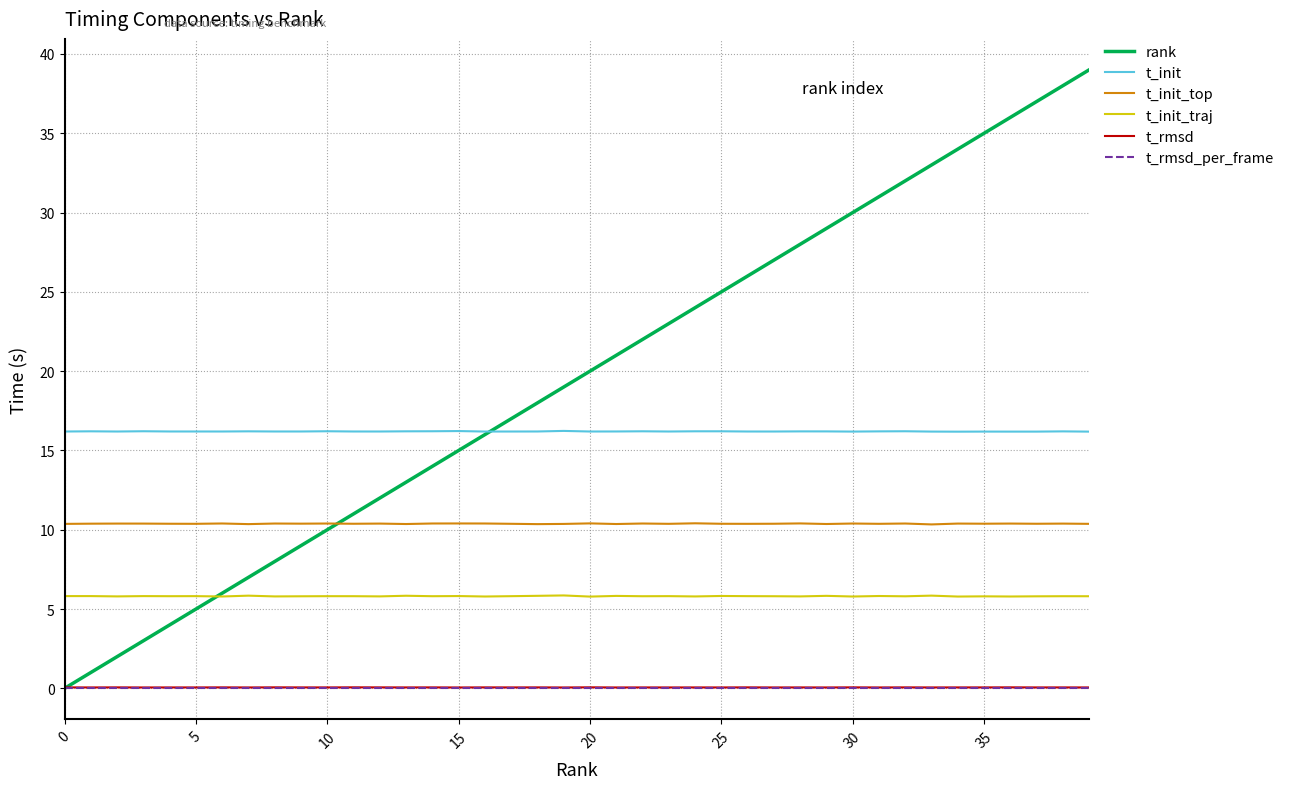

Which series has the largest total across all categories?

rank